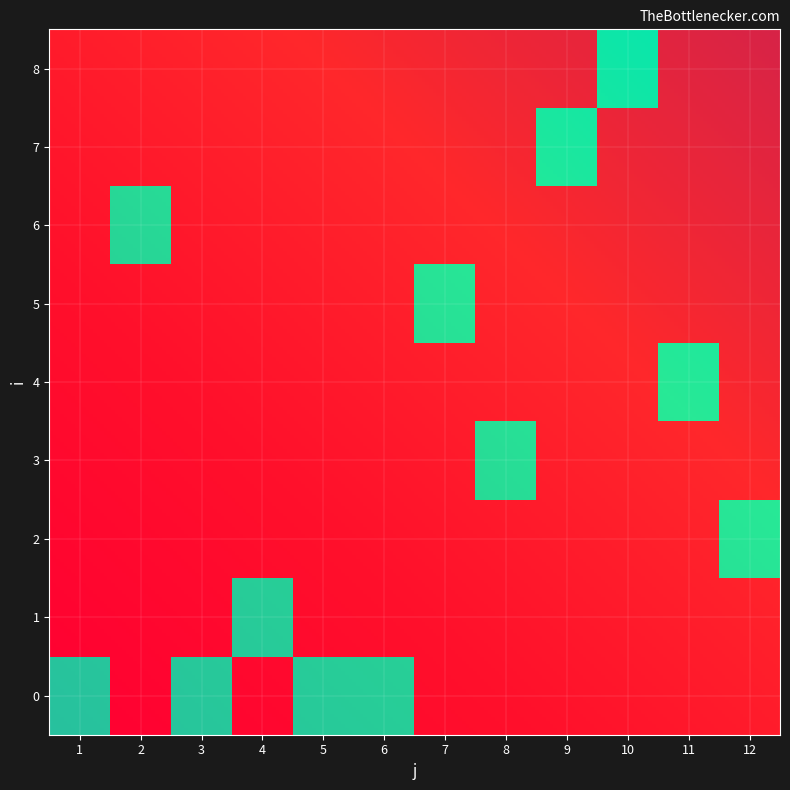

Rank the series by their maximum value, from highest to lowest.

0, 1, 2, 3, 4, 5, 6, 7, 8